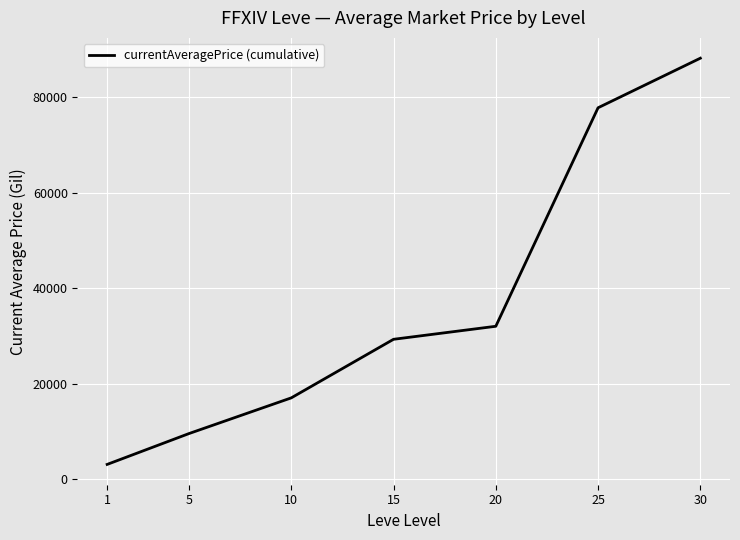

What is the sum of all values?

257056.6